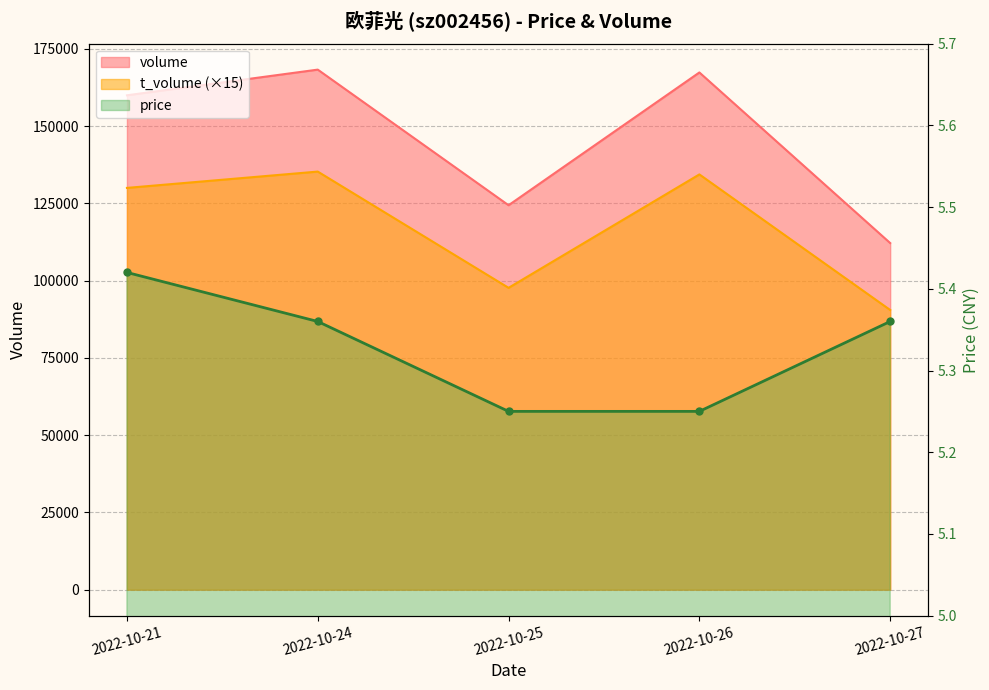

What is the change in value from 2022-10-25 to 2022-10-27?

+0.1